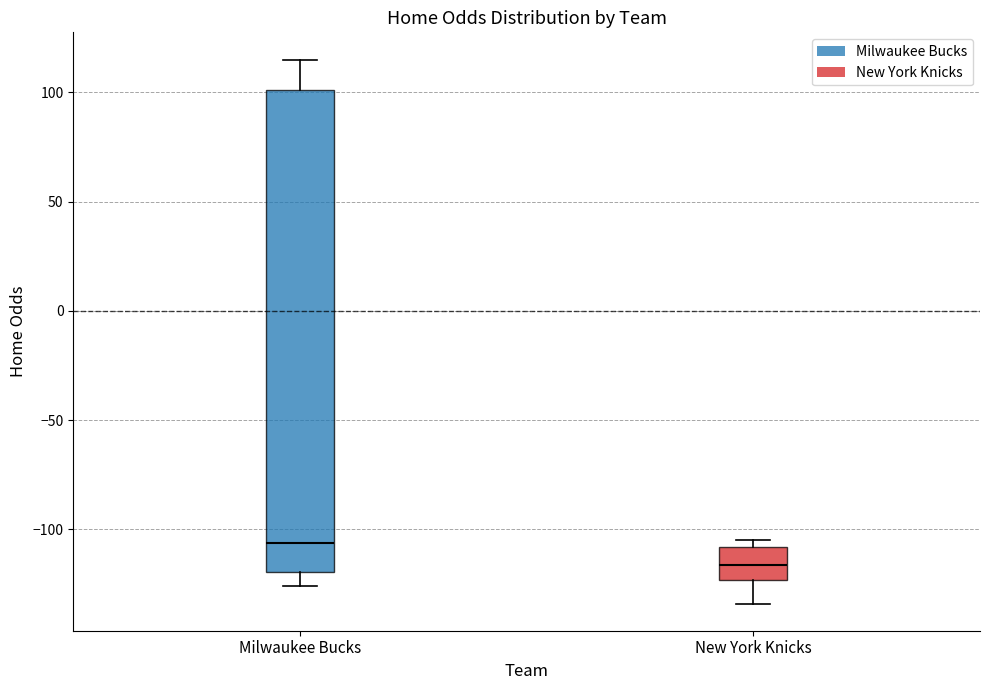

Where does the lower whisker of the box for Milwaukee Bucks end on the y-axis? The values are not printed on the chart, so give them approximately, as read against the axis.

-125